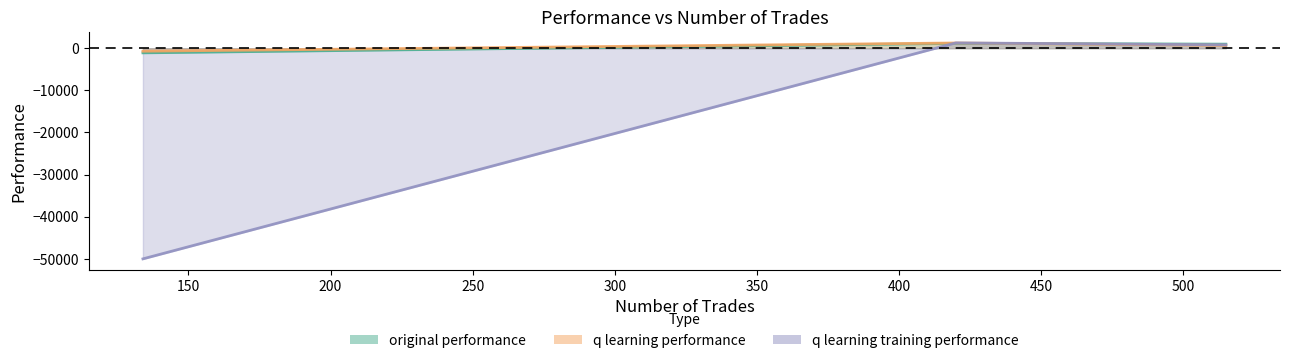

What are all the series names shown in the legend?

original performance, q learning performance, q learning training performance